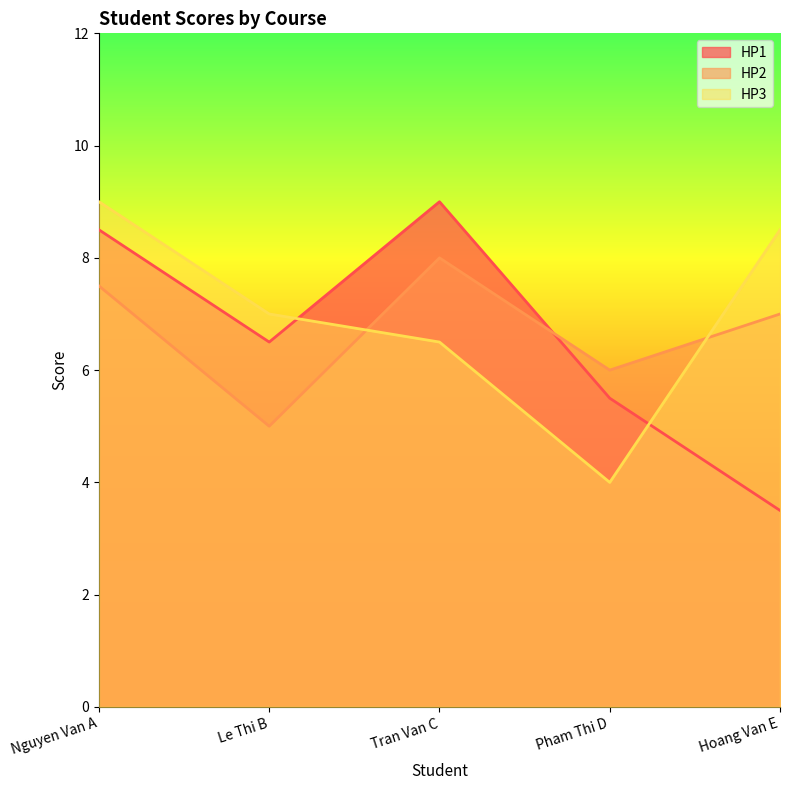

Which series has the largest total across all categories?

HP3